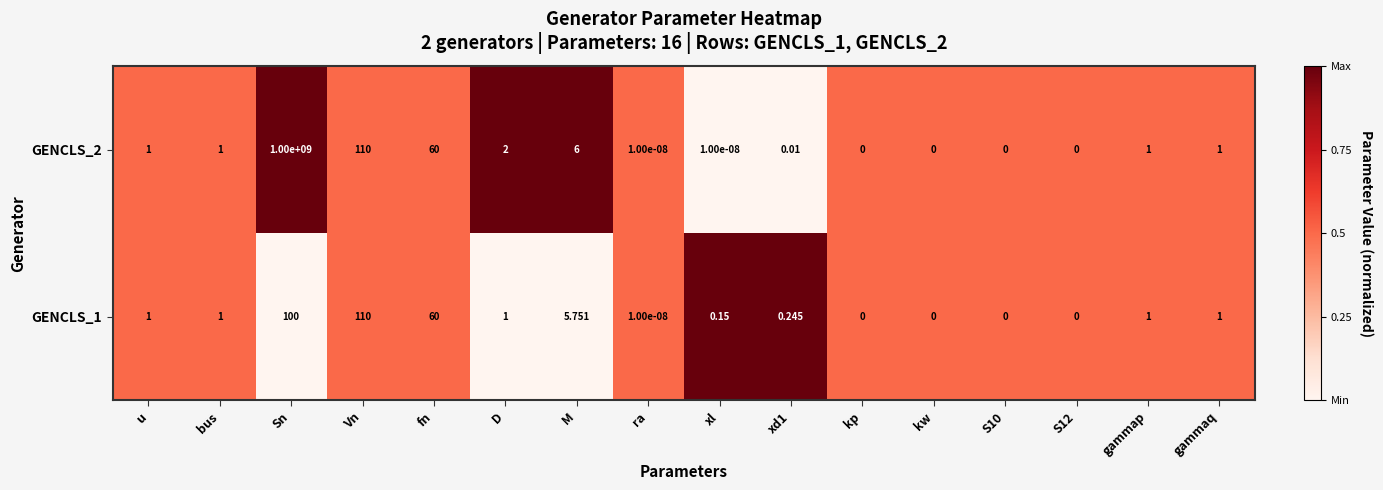

Which category has the highest value in the GENCLS_2 series?

Sn